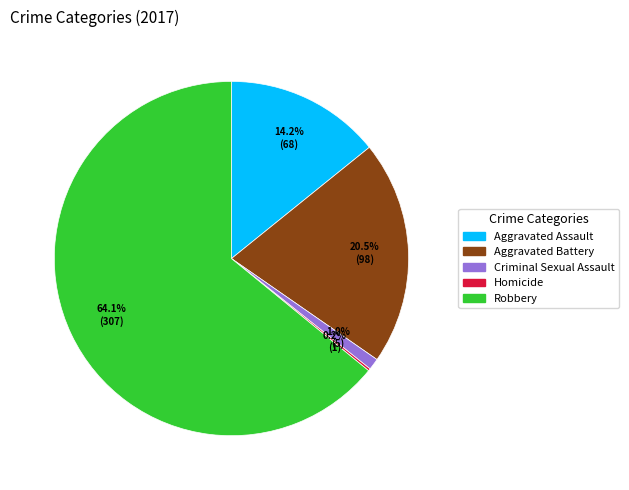

To the nearest percent, what percentage of the pie is Aggravated Assault?

14%